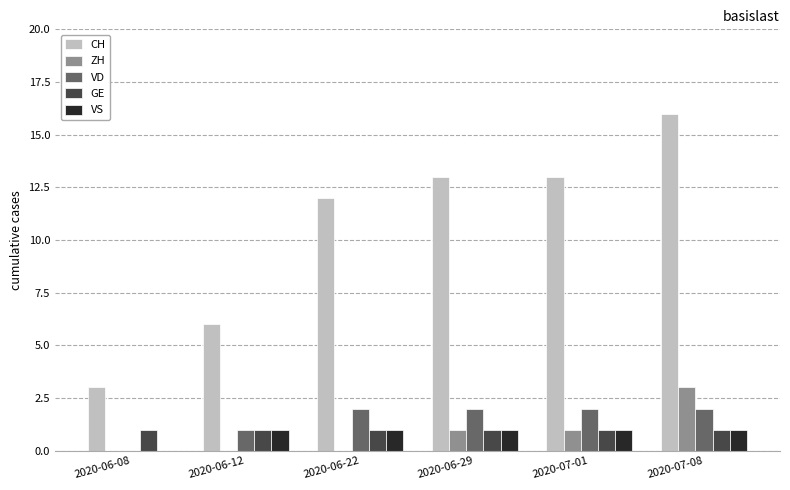

At which category is the sum across all series the highest?

2020-07-08